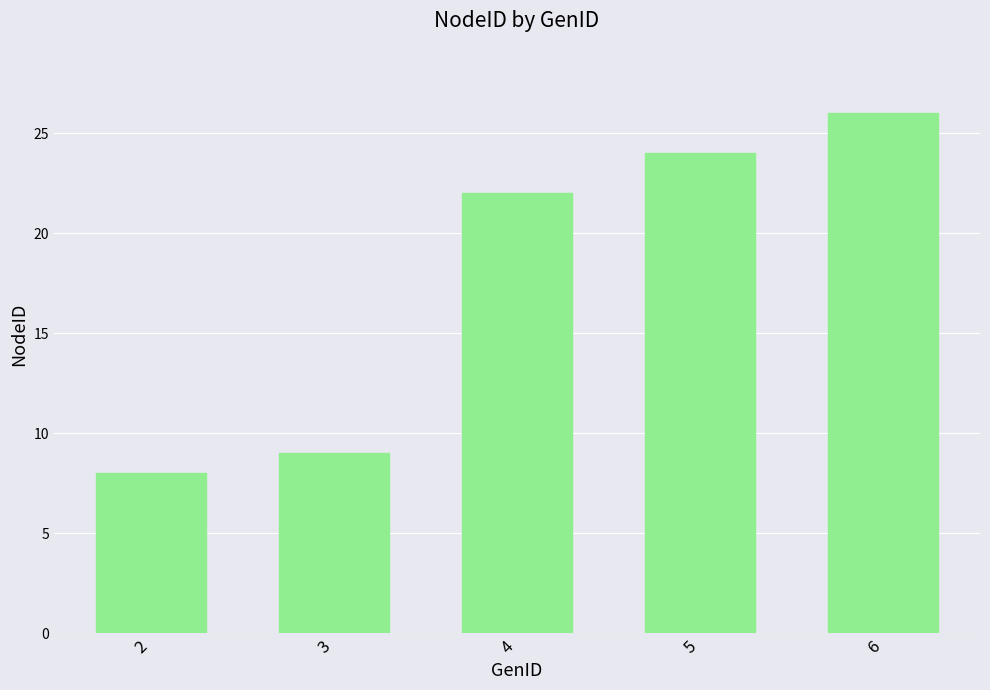

What is the sum of all values?

89